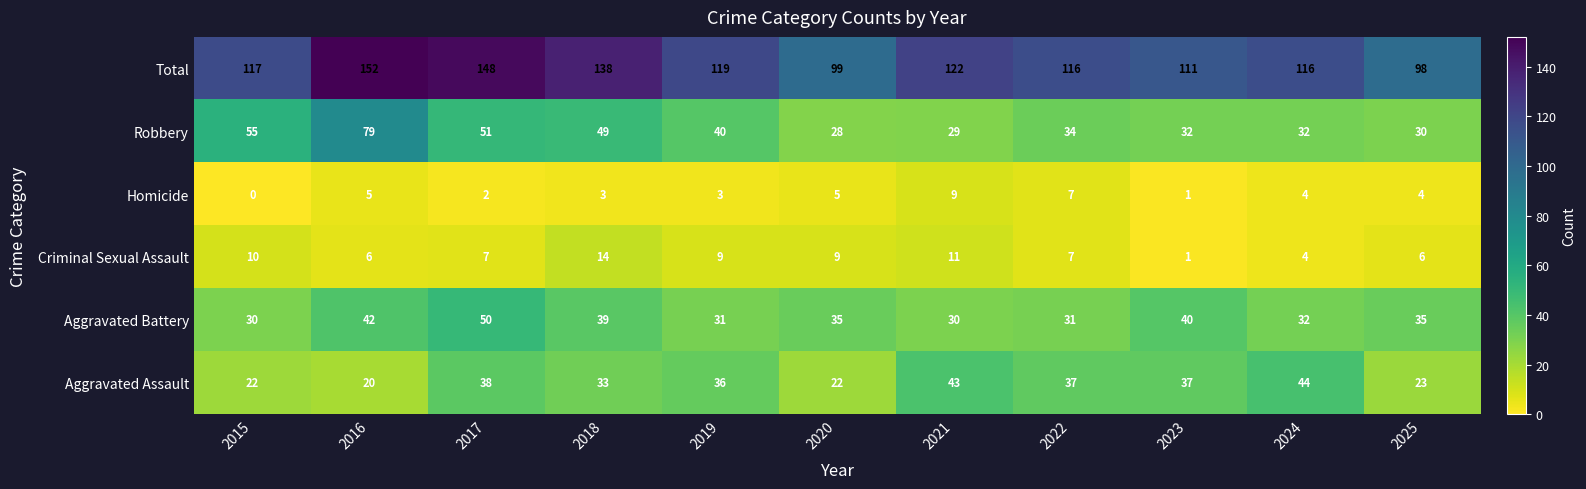

Is it true that Aggravated Assault equals 64 at 2022?

False